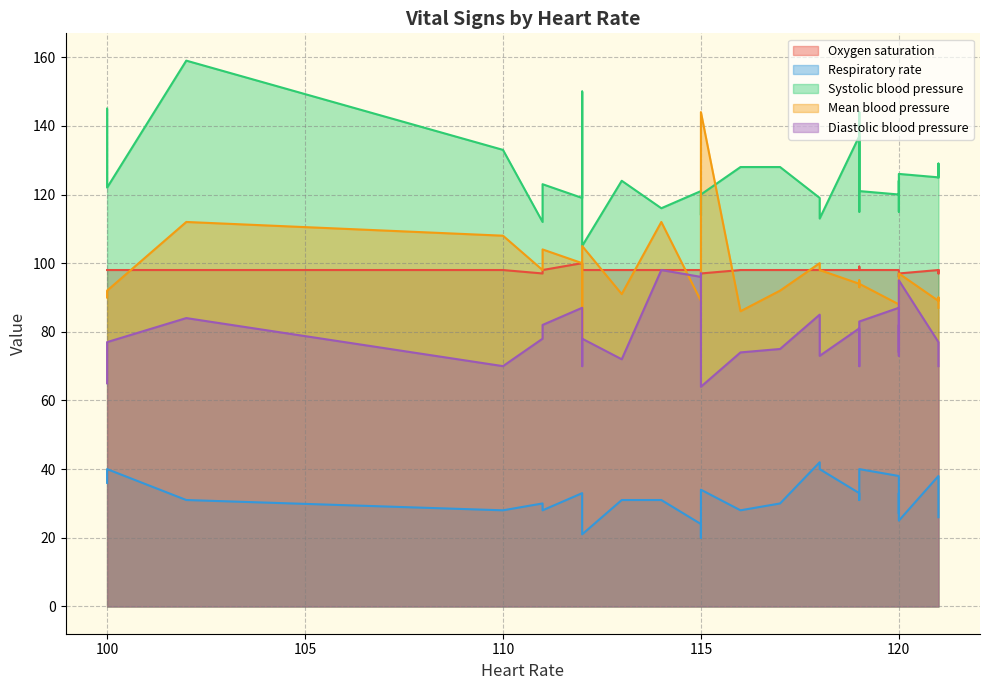

Which has a higher value, 119 or 113?

119